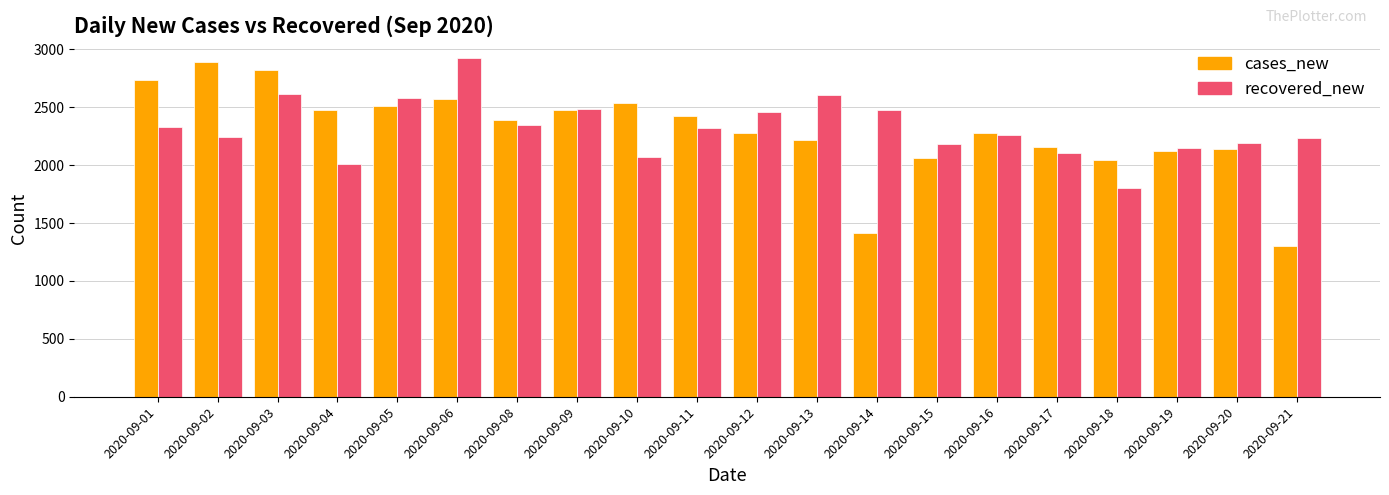

How many bars are there in each group?

2